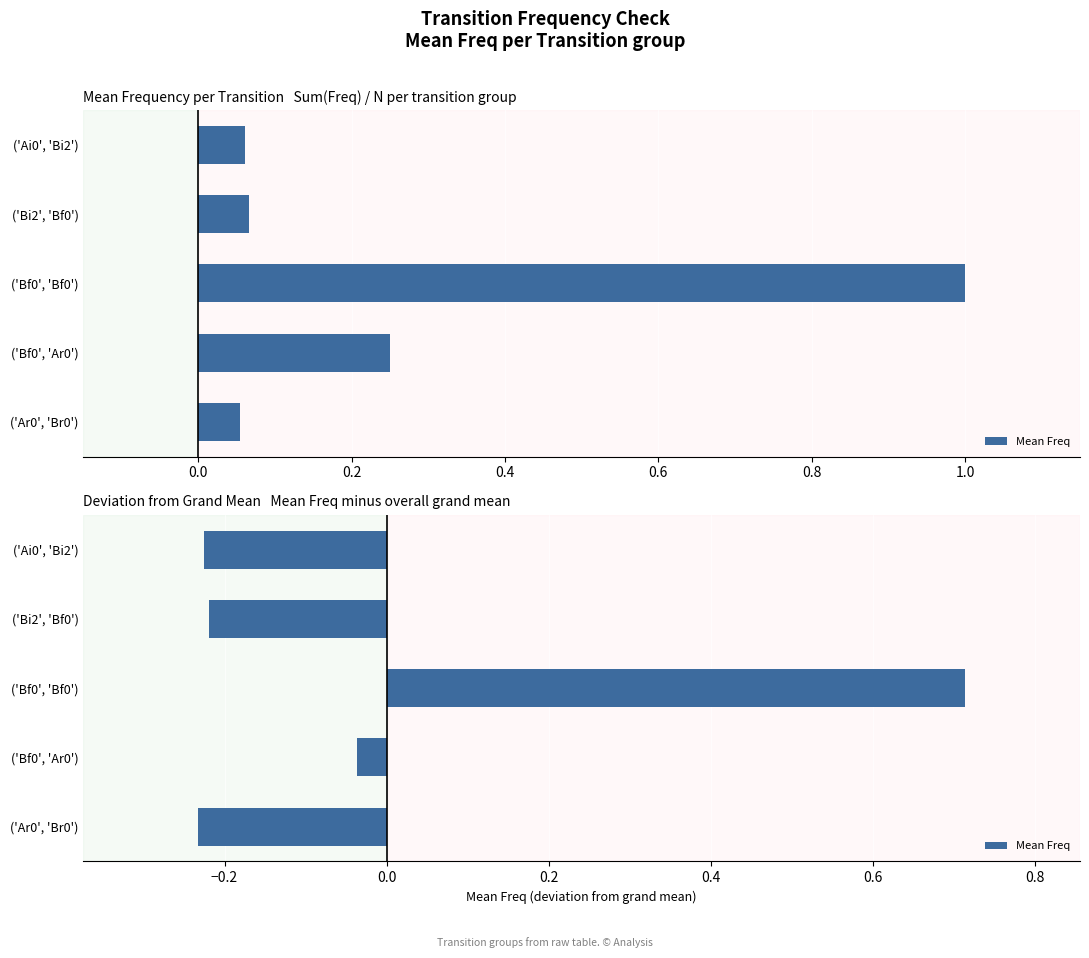

True or false: the data shows -0.1 at ('Ar0', 'Br0').

False